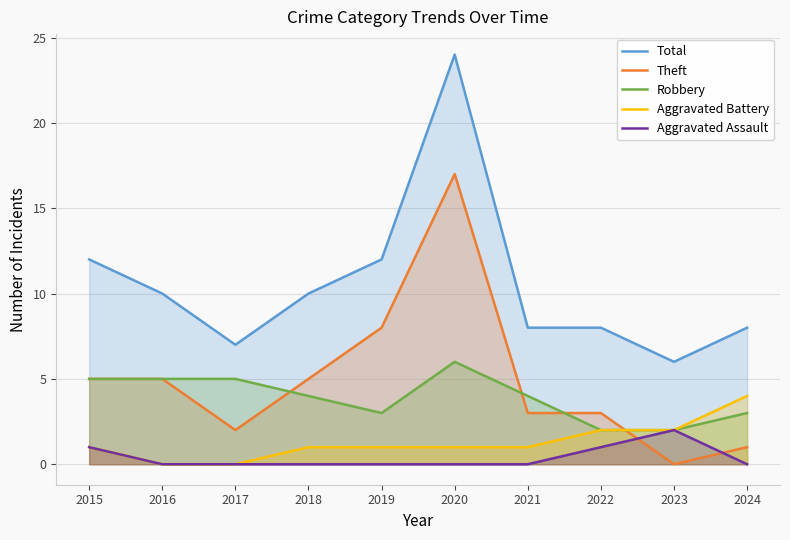

How many categories are shown in the chart?

10